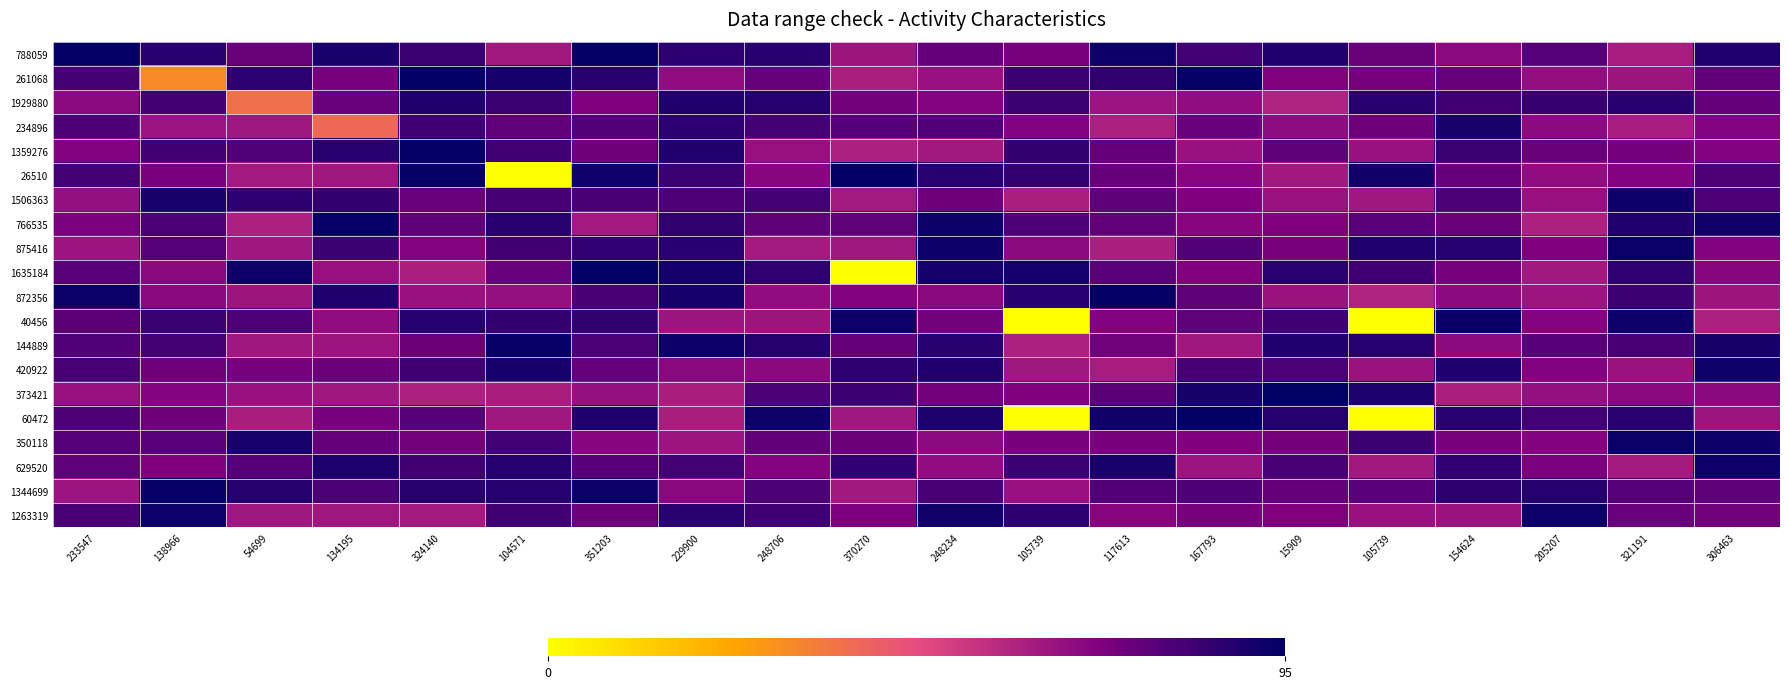

Reading left to right, extract all data points from this chart.

788059: 233547=94.0	138966=87.1	54699=75.4	134195=90.1	324140=84.4	104571=63.3	351203=94.1	229900=86.6	248706=87.5	370270=64.5	248234=75.8	105739=73.0	117613=92.4	167793=82.5	15909=88.8	105739=75.5	154624=68.0	205207=79.4	321191=62.2	306463=89.0
261068: 233547=82.1	138966=31.0	54699=86.5	134195=72.4	324140=94.0	104571=91.3	351203=87.2	229900=66.8	248706=76.3	370270=61.5	248234=65.4	105739=83.9	117613=86.1	167793=93.9	15909=71.4	105739=73.0	154624=76.4	205207=66.6	321191=64.5	306463=76.6
1929880: 233547=67.9	138966=83.4	54699=38.0	134195=75.3	324140=89.1	104571=84.5	351203=70.9	229900=89.1	248706=88.2	370270=73.6	248234=70.1	105739=83.9	117613=64.9	167793=67.0	15909=60.3	105739=87.5	154624=83.3	205207=84.7	321191=87.3	306463=76.1
234896: 233547=79.9	138966=64.9	54699=64.0	134195=40.0	324140=83.4	104571=76.5	351203=79.8	229900=86.8	248706=82.2	370270=79.4	248234=79.6	105739=70.6	117613=61.1	167793=75.3	15909=67.5	105739=74.3	154624=89.9	205207=68.2	321191=62.0	306463=69.8
1359276: 233547=70.3	138966=83.2	54699=79.5	134195=87.4	324140=94.0	104571=83.3	351203=74.2	229900=88.5	248706=65.8	370270=60.8	248234=63.2	105739=85.3	117613=76.2	167793=65.6	15909=77.5	105739=65.3	154624=84.4	205207=75.6	321191=73.3	306463=70.6
26510: 233547=82.1	138966=72.7	54699=63.1	134195=64.1	324140=93.7	104571=0.0	351203=91.8	229900=84.5	248706=69.3	370270=93.9	248234=87.3	105739=85.1	117613=75.7	167793=69.5	15909=63.4	105739=91.6	154624=76.0	205207=67.1	321191=70.7	306463=80.3
1506363: 233547=66.2	138966=90.0	54699=86.5	134195=85.2	324140=75.1	104571=82.0	351203=81.0	229900=80.4	248706=82.7	370270=63.0	248234=74.6	105739=61.5	117613=77.3	167793=71.5	15909=65.1	105739=63.6	154624=80.6	205207=66.0	321191=92.4	306463=80.3
766535: 233547=72.1	138966=80.7	54699=60.8	134195=93.5	324140=76.9	104571=87.4	351203=62.9	229900=86.0	248706=77.0	370270=77.2	248234=92.8	105739=80.0	117613=76.6	167793=69.3	15909=71.6	105739=78.2	154624=75.4	205207=60.8	321191=88.9	306463=91.4
875416: 233547=64.9	138966=79.4	54699=63.8	134195=83.5	324140=69.8	104571=83.1	351203=85.4	229900=86.9	248706=63.0	370270=63.8	248234=92.1	105739=68.1	117613=61.3	167793=79.4	15909=73.0	105739=89.0	154624=88.3	205207=71.1	321191=93.4	306463=70.2
1635184: 233547=78.0	138966=69.0	54699=92.8	134195=65.8	324140=61.6	104571=75.2	351203=94.7	229900=91.2	248706=86.2	370270=0.0	248234=91.2	105739=91.3	117613=78.2	167793=71.1	15909=87.0	105739=83.2	154624=73.1	205207=63.3	321191=86.1	306463=69.2
872356: 233547=92.8	138966=68.4	54699=64.3	134195=89.1	324140=65.4	104571=66.3	351203=81.0	229900=90.6	248706=66.9	370270=70.9	248234=69.0	105739=87.2	117613=94.0	167793=77.5	15909=65.0	105739=60.5	154624=68.0	205207=64.6	321191=83.7	306463=64.3
40456: 233547=77.7	138966=84.3	54699=80.3	134195=67.0	324140=88.1	104571=85.0	351203=85.9	229900=64.6	248706=64.3	370270=92.5	248234=73.9	105739=0.0	117613=70.5	167793=77.1	15909=83.2	105739=0.0	154624=93.4	205207=70.0	321191=92.4	306463=60.9
144889: 233547=79.4	138966=82.2	54699=63.7	134195=64.9	324140=74.7	104571=93.8	351203=80.9	229900=92.7	248706=88.2	370270=76.4	248234=87.5	105739=60.6	117613=74.0	167793=63.8	15909=89.0	105739=87.9	154624=68.1	205207=78.6	321191=81.2	306463=90.4
420922: 233547=81.1	138966=74.4	54699=73.1	134195=74.9	324140=82.8	104571=90.4	351203=75.9	229900=68.7	248706=68.3	370270=86.1	248234=88.6	105739=63.7	117613=62.3	167793=82.0	15909=80.8	105739=65.1	154624=88.9	205207=70.9	321191=65.0	306463=92.2
373421: 233547=65.8	138966=70.0	54699=65.4	134195=64.0	324140=60.7	104571=61.9	351203=66.1	229900=61.9	248706=80.7	370270=83.8	248234=73.8	105739=71.1	117613=77.7	167793=90.6	15909=95.0	105739=89.8	154624=61.5	205207=66.4	321191=68.3	306463=68.7
60472: 233547=80.0	138966=74.6	54699=61.7	134195=73.1	324140=78.3	104571=63.6	351203=89.2	229900=61.8	248706=92.4	370270=63.5	248234=89.5	105739=0.0	117613=91.6	167793=94.3	15909=88.1	105739=0.0	154624=87.3	205207=82.5	321191=87.3	306463=64.7
350118: 233547=78.8	138966=78.0	54699=90.0	134195=76.2	324140=73.5	104571=82.4	351203=69.3	229900=64.9	248706=76.7	370270=74.6	248234=68.1	105739=72.9	117613=72.8	167793=71.5	15909=73.3	105739=84.0	154624=73.0	205207=70.4	321191=93.2	306463=92.1
629520: 233547=76.8	138966=71.5	54699=78.7	134195=89.7	324140=82.8	104571=88.2	351203=78.6	229900=82.2	248706=70.1	370270=85.7	248234=67.1	105739=84.3	117613=90.1	167793=64.6	15909=81.5	105739=63.3	154624=85.4	205207=72.0	321191=63.0	306463=92.8
1344699: 233547=64.8	138966=93.6	54699=88.0	134195=80.8	324140=87.4	104571=87.8	351203=93.1	229900=68.9	248706=80.7	370270=63.3	248234=81.6	105739=66.0	117613=79.8	167793=80.0	15909=76.3	105739=78.3	154624=86.7	205207=88.0	321191=79.0	306463=77.2
1263319: 233547=81.0	138966=92.6	54699=64.2	134195=64.1	324140=63.1	104571=83.0	351203=74.7	229900=87.1	248706=83.5	370270=71.7	248234=91.4	105739=86.7	117613=69.5	167793=72.7	15909=71.0	105739=65.5	154624=65.2	205207=92.8	321191=75.3	306463=74.0